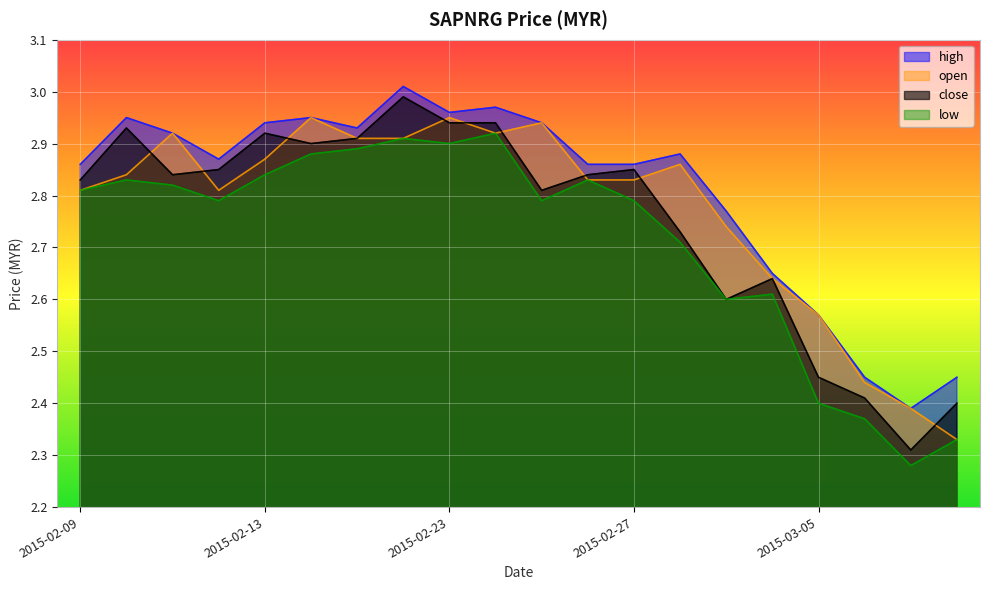

At which category does open reach its first local valley?

2015-02-12